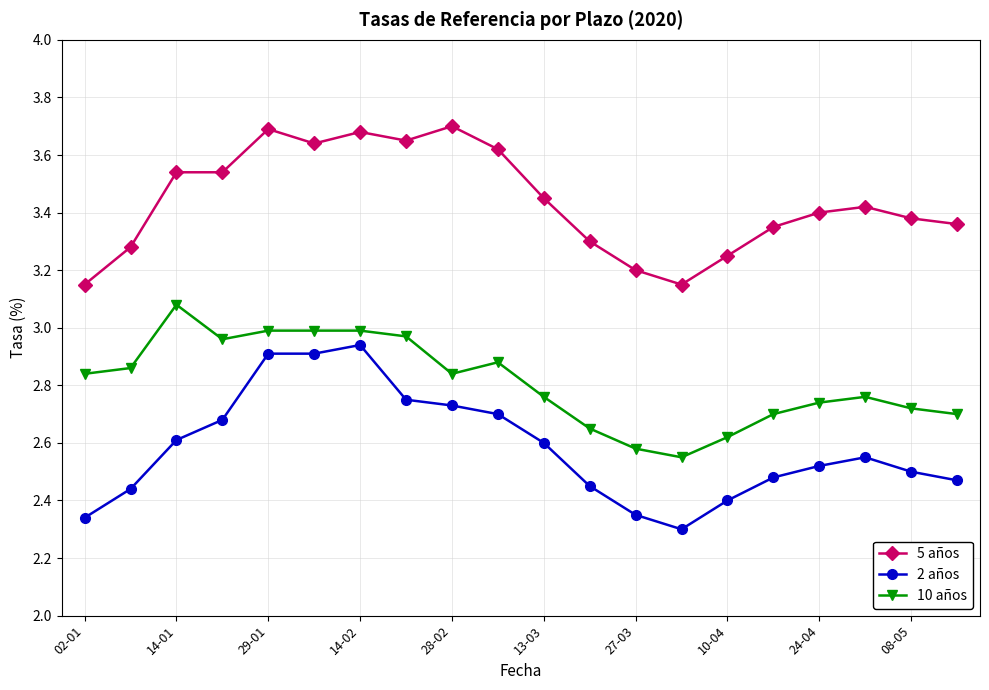

Rank the series by their maximum value, from lowest to highest.

2 años, 10 años, 5 años